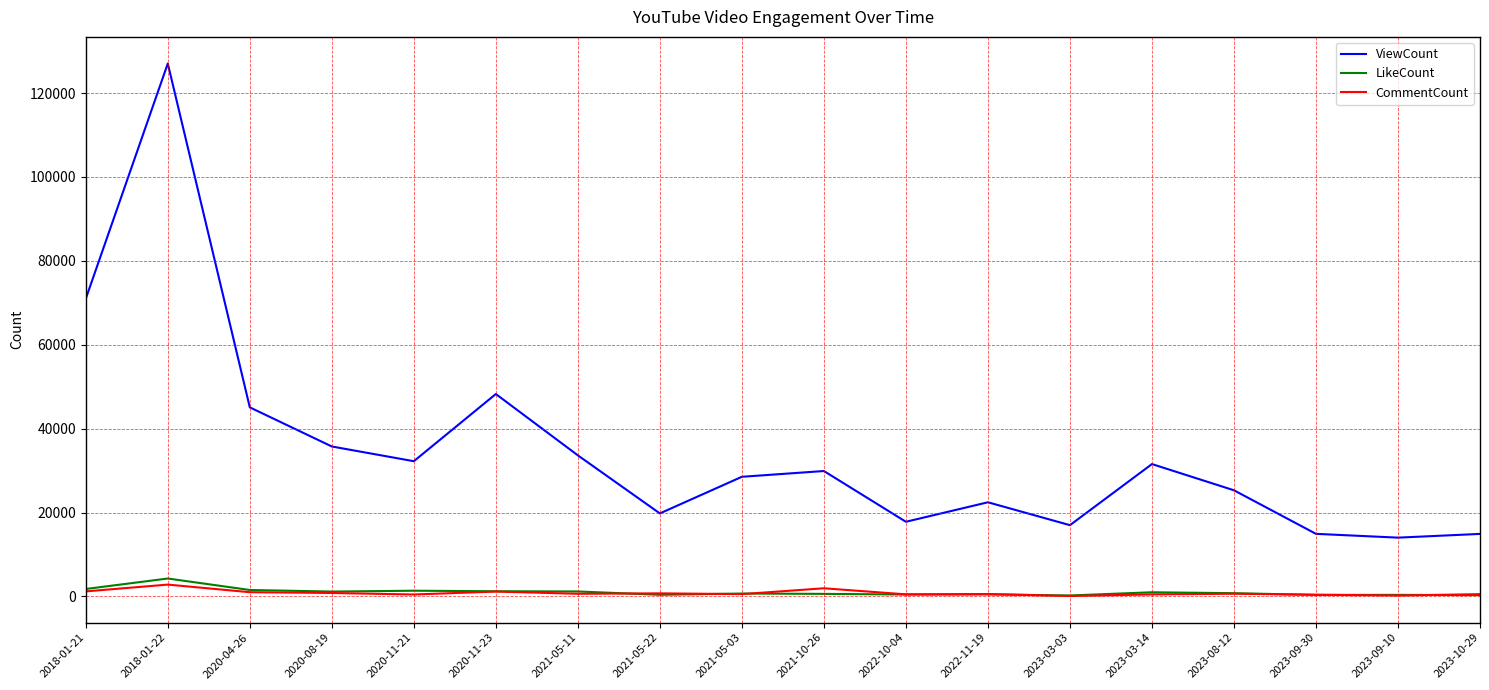

Which series changed the most between 2021-05-03 and 2022-10-04?

ViewCount